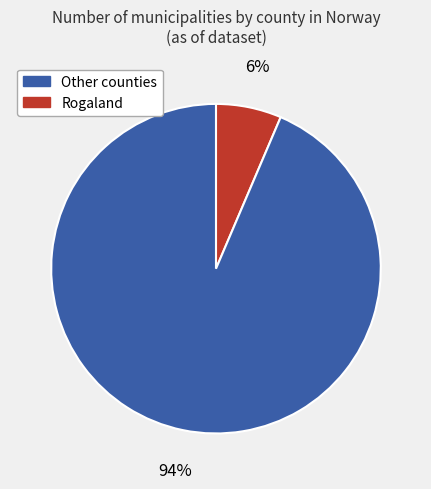

To the nearest percent, what is the average slice percentage?

50%